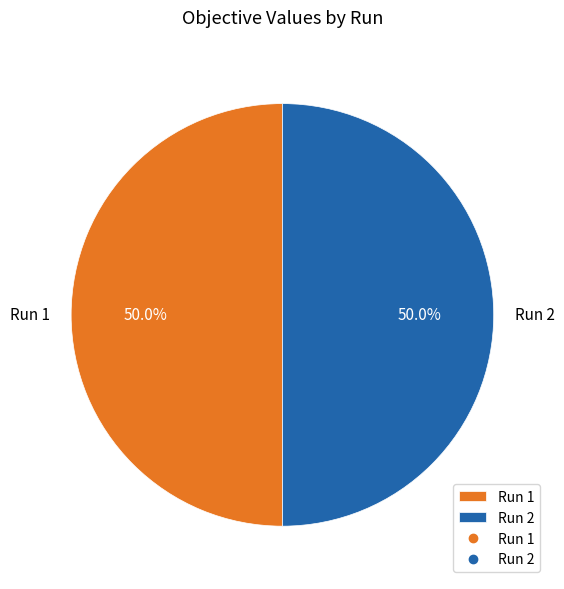

How many segments does this pie chart have?

2